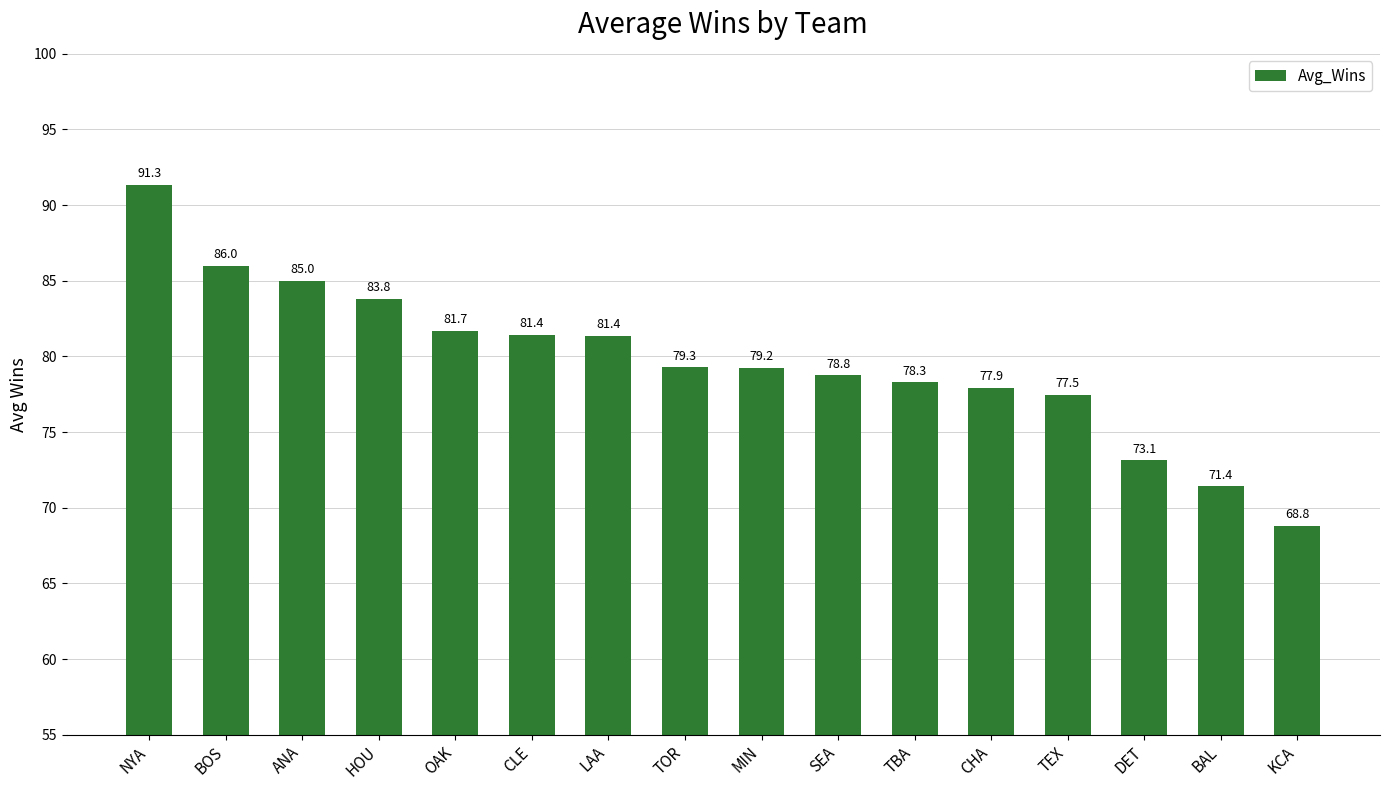

What is the difference between the maximum and minimum values?

22.5